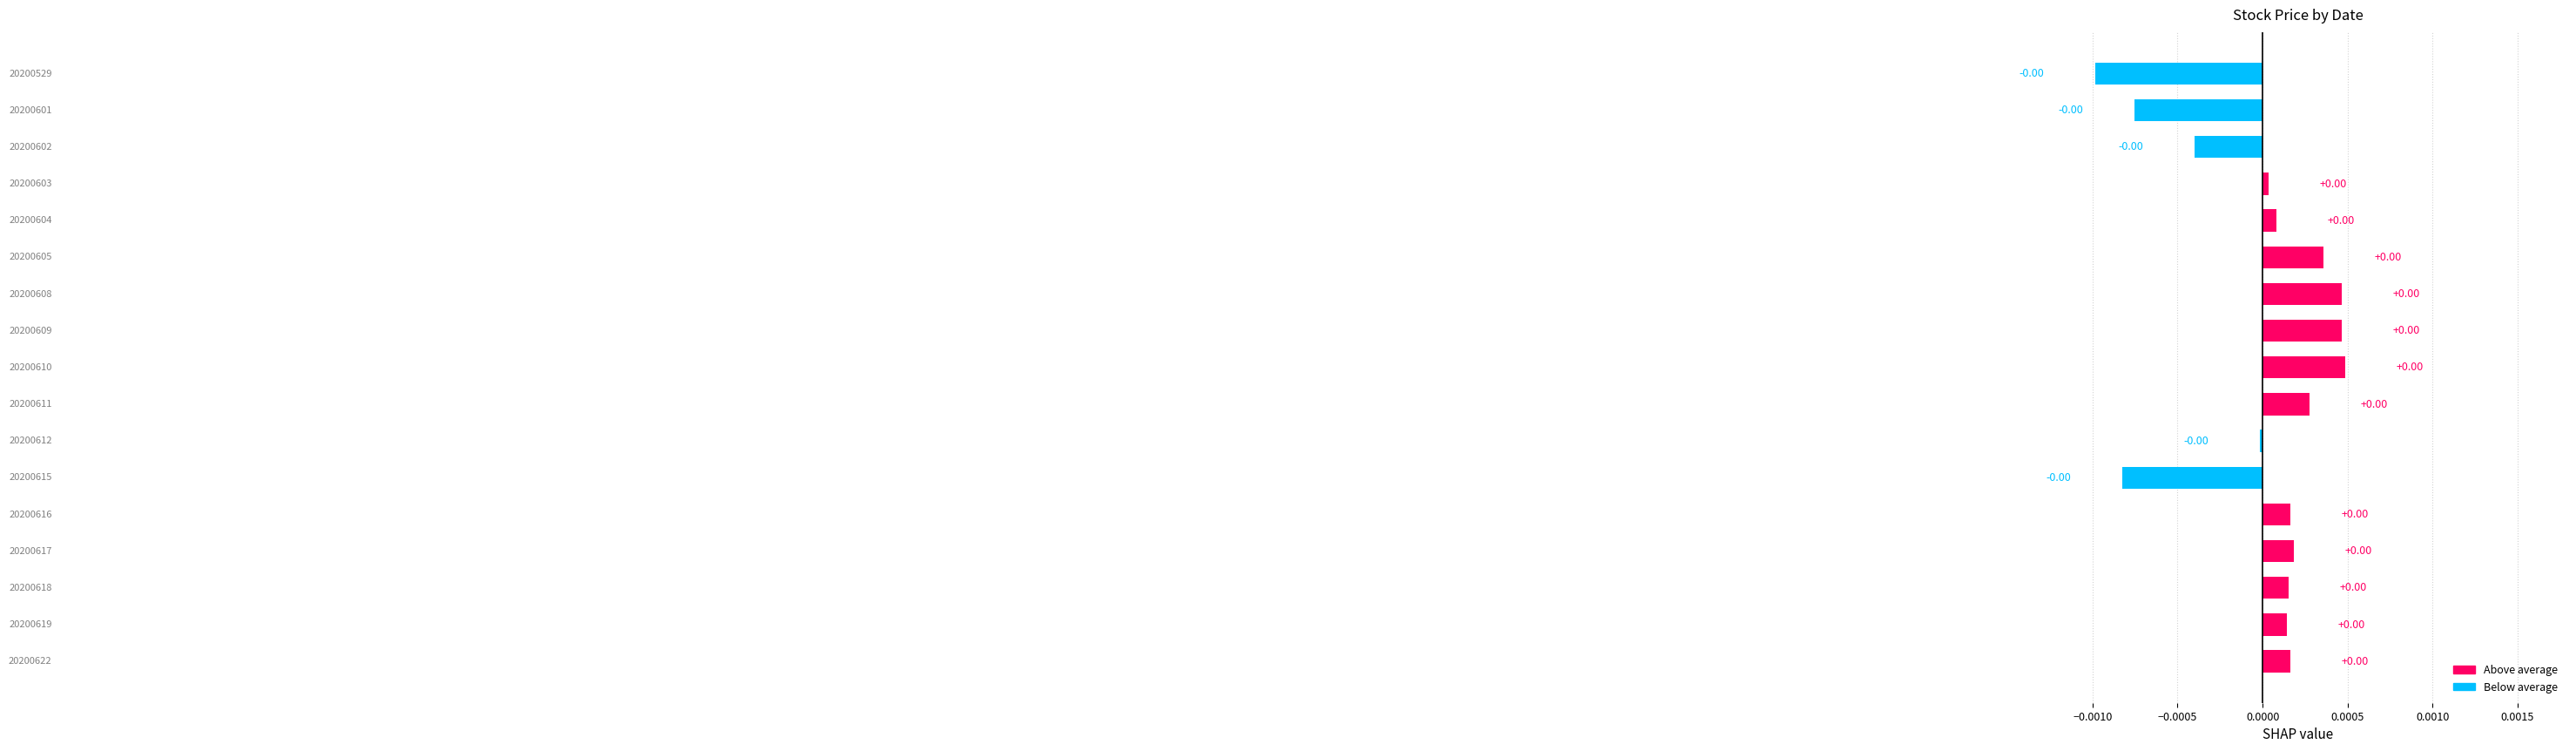

How many negative values are there?

5